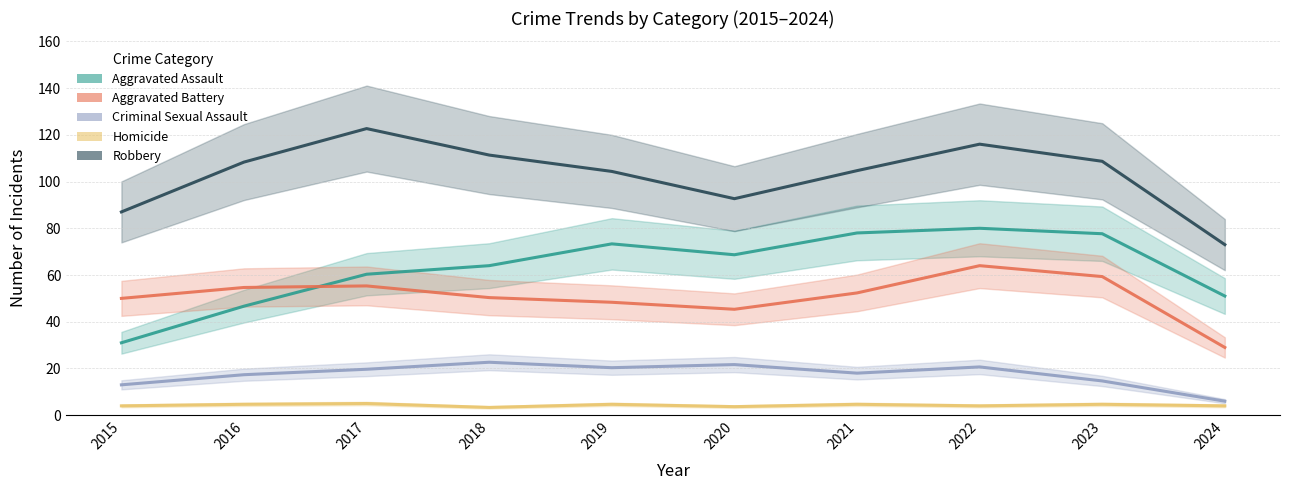

In Aggravated Assault, how many points are lower than both neighbors (excluding endpoints)?

1